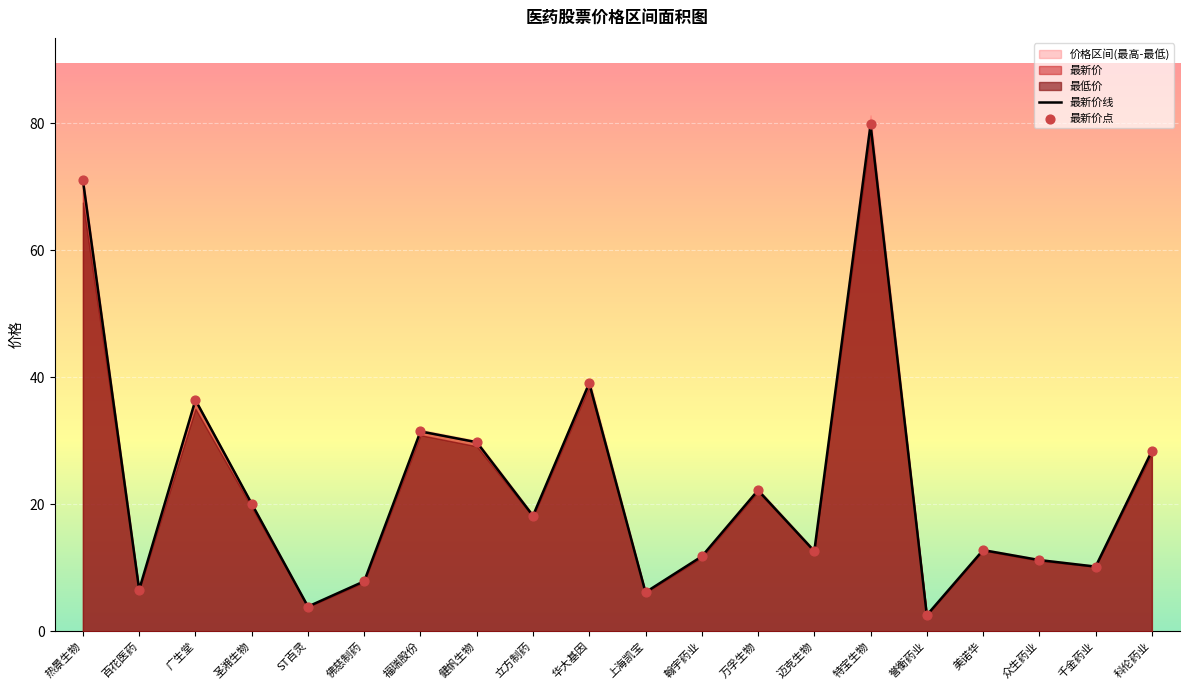

At which category is the sum across all series the highest?

特宝生物